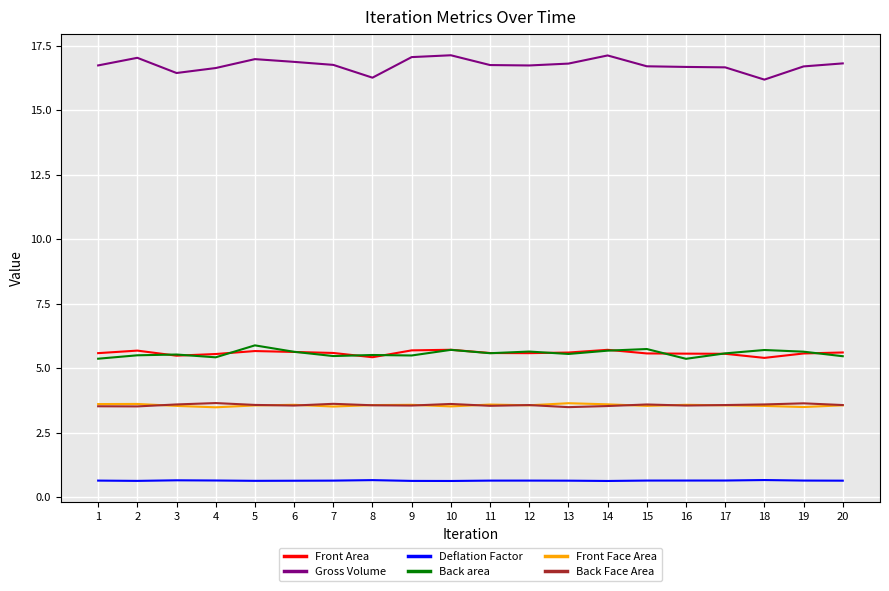

What is the total value across all series at 3?

35.2